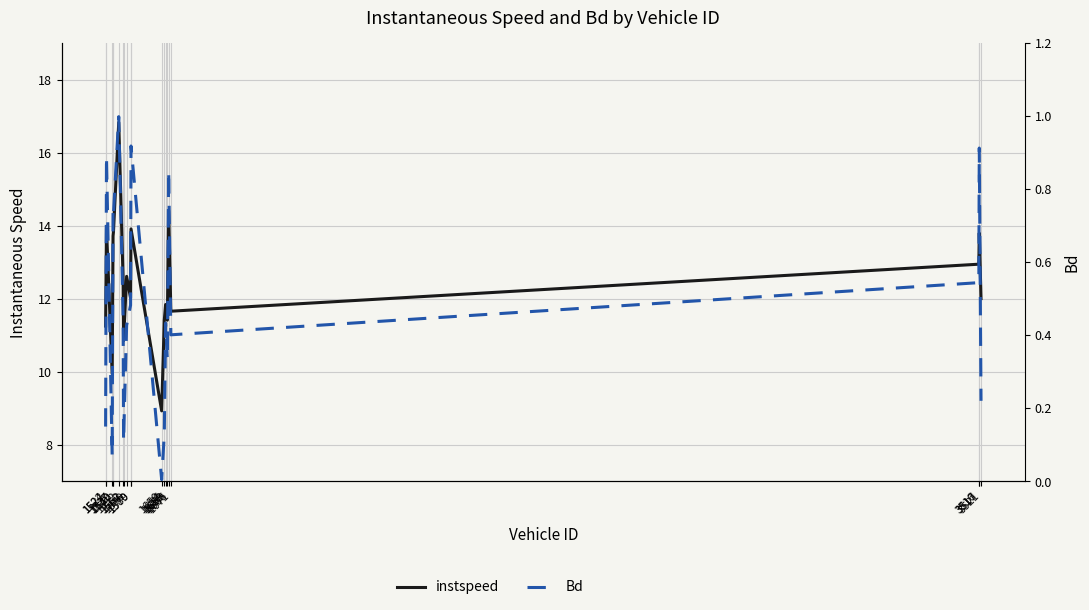

Is this an area chart (filled region under the line)?

No